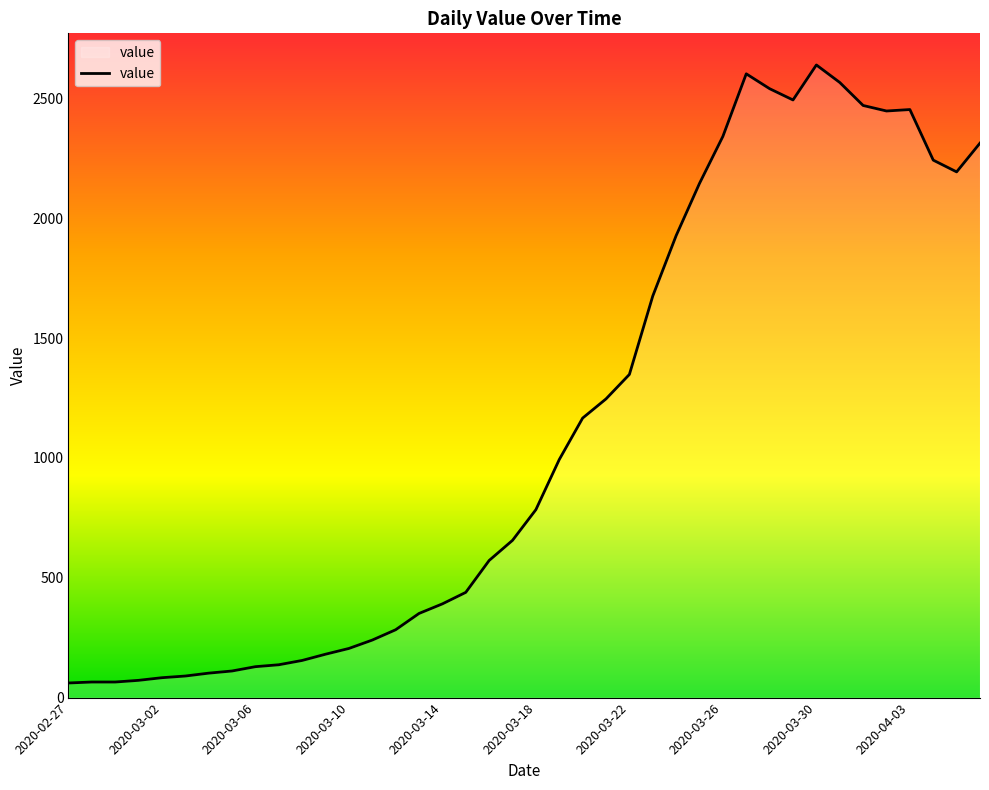

What is the smallest value displayed?

61